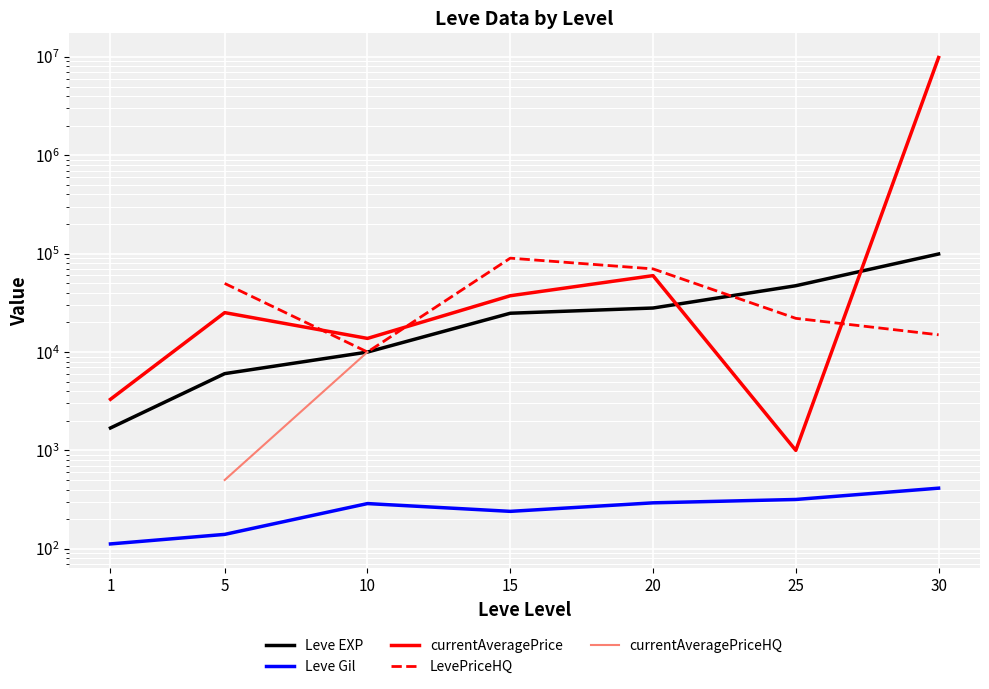

How many lines are shown in the chart?

5